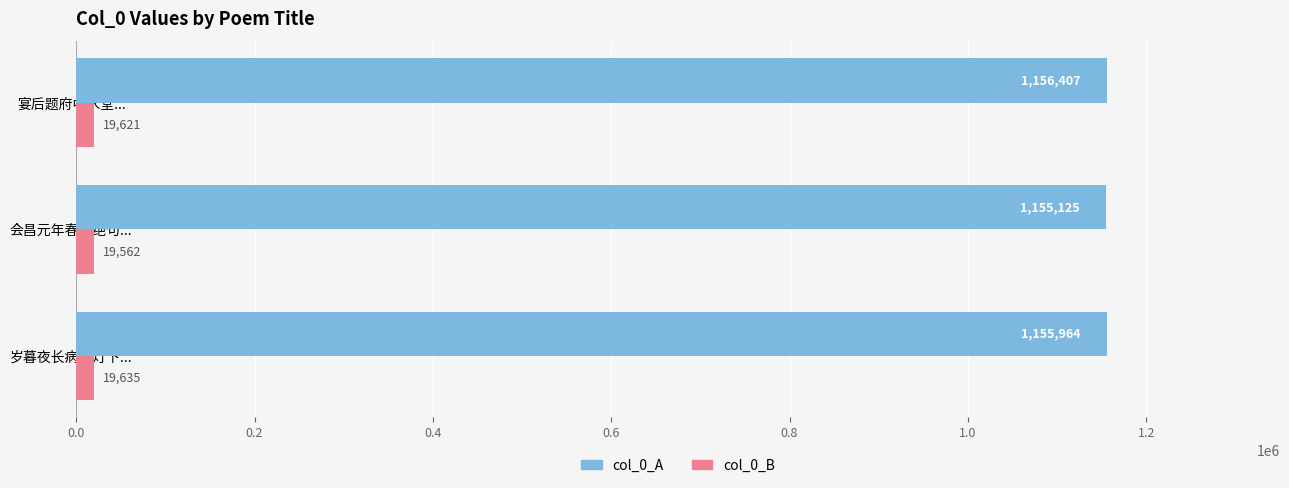

The value of col_0_A at 会昌元年春五绝句... is 1155125. True or false?

True